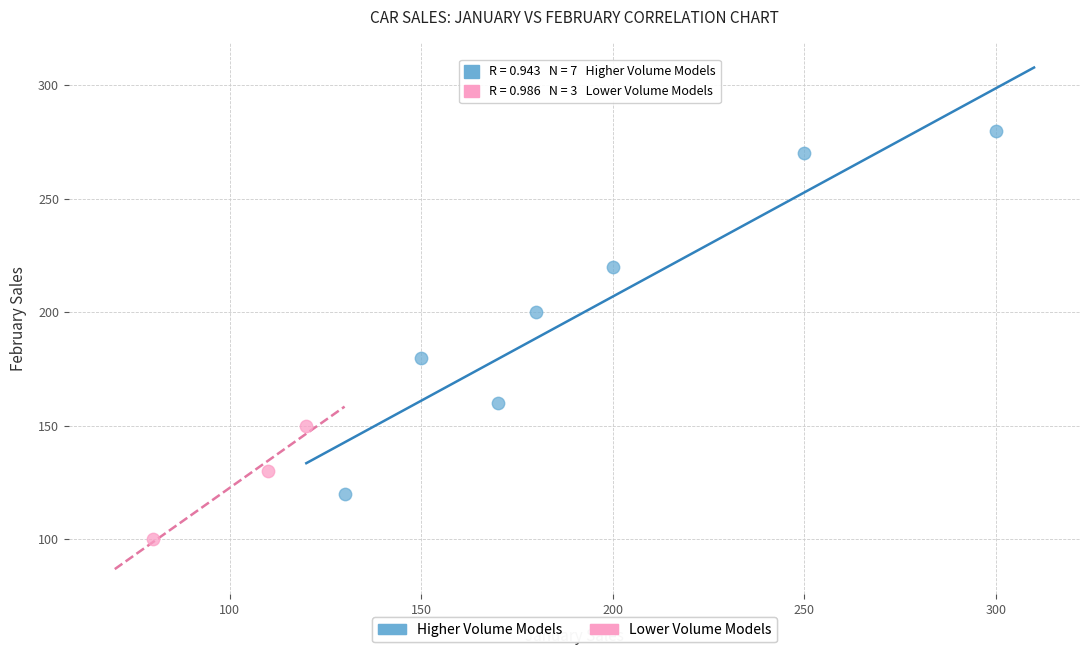

Which series contains the lowest Y value?

Lower Volume Models